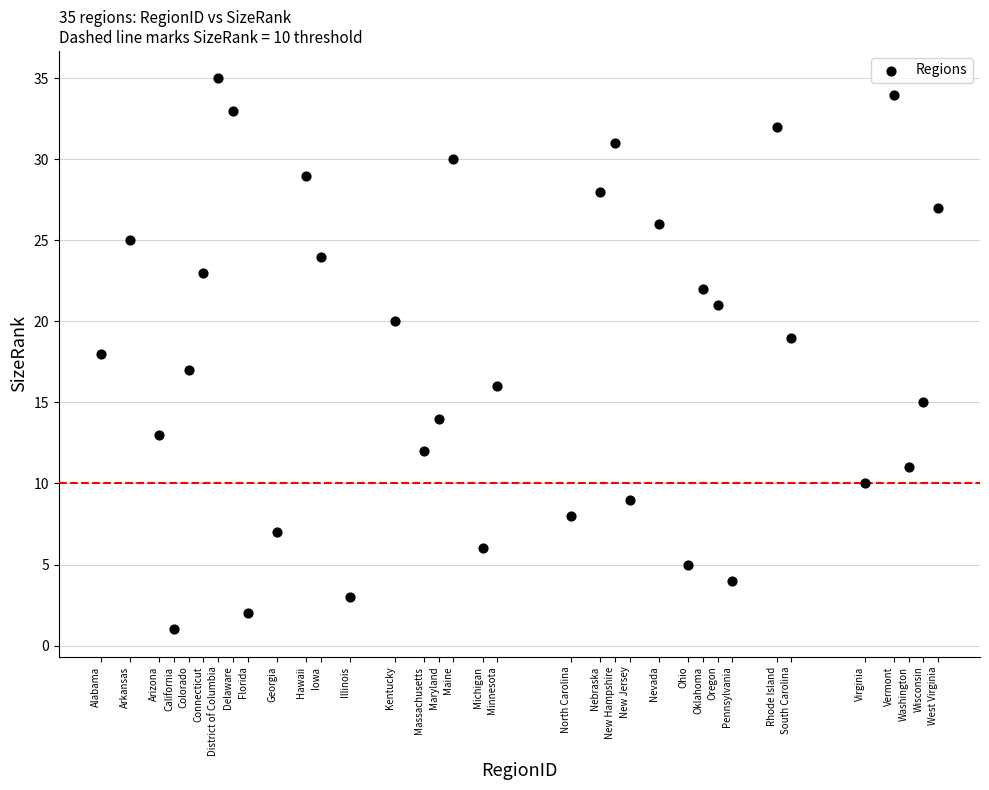

What is the range of X values (max minus min)?

57